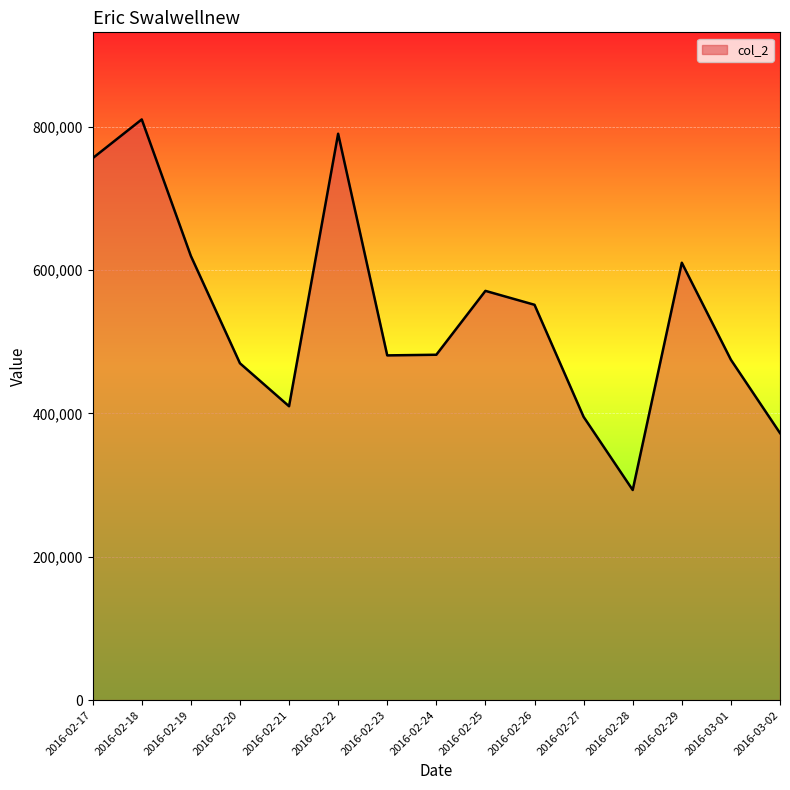

What is the sum of the values at 2016-02-22 and 2016-02-21?

1199900